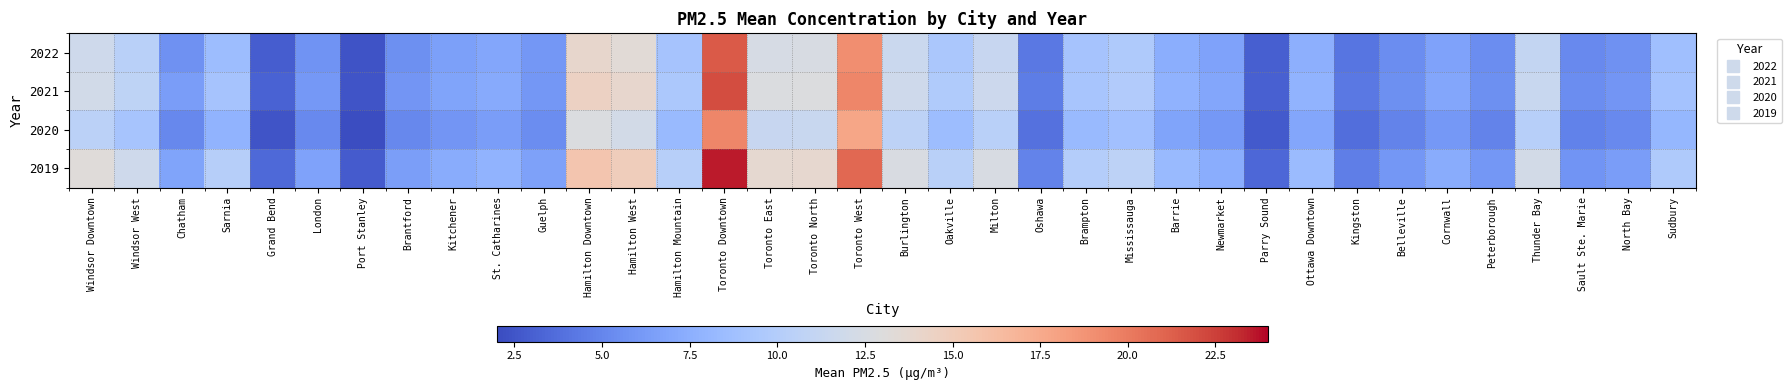

What is the spread (max minus min) of values at Oshawa?

1.0